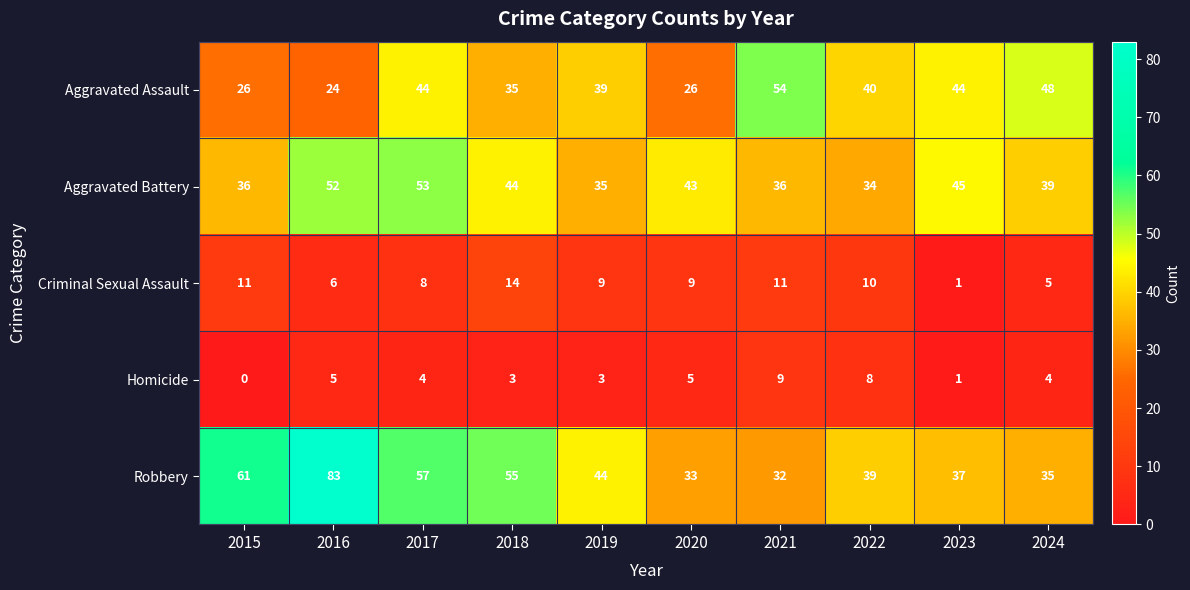

Count the number of categories in the chart.

10